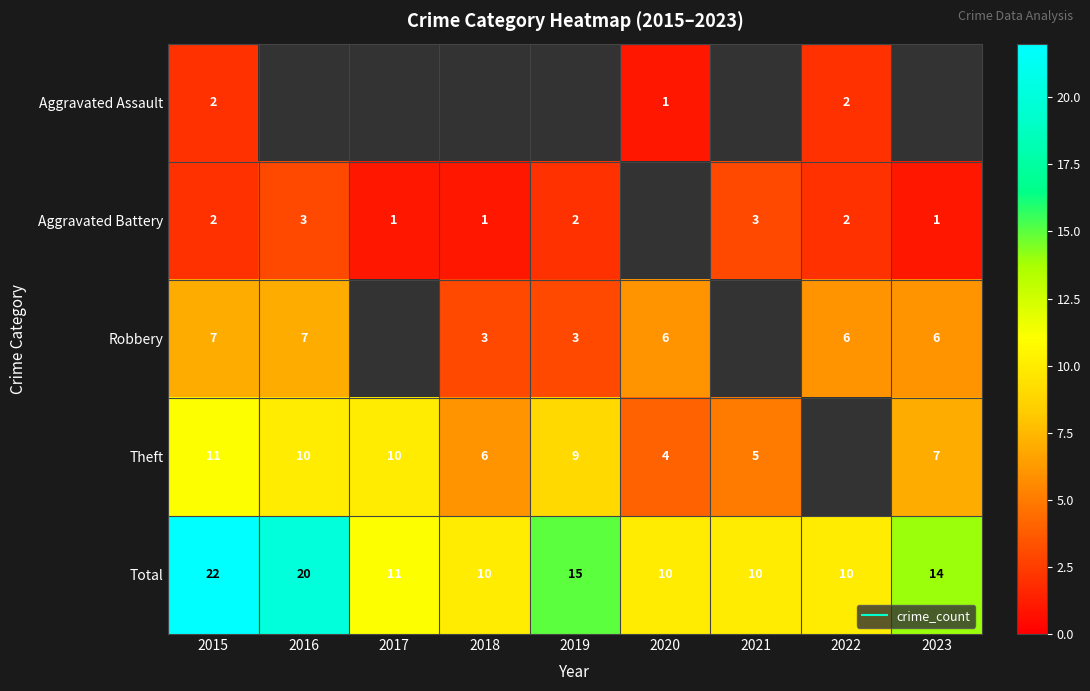

The Total series shows 9.7 at 2016. True or false?

False